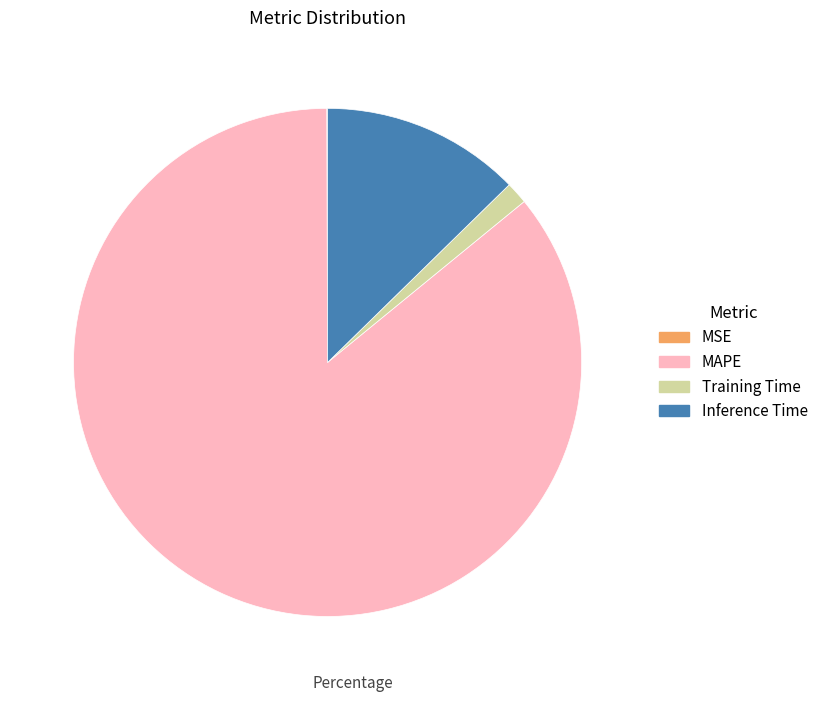

Which category has the biggest portion of the pie?

MAPE